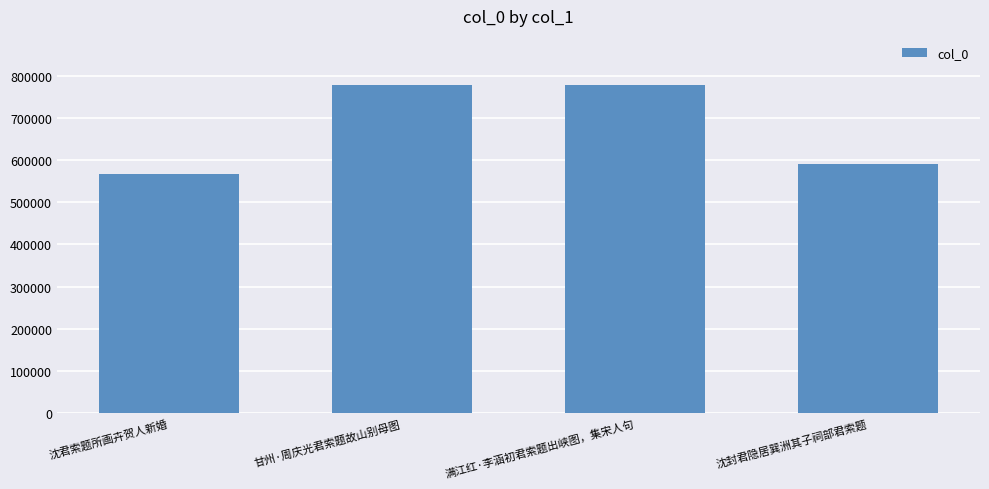

How many categories are shown in the chart?

4